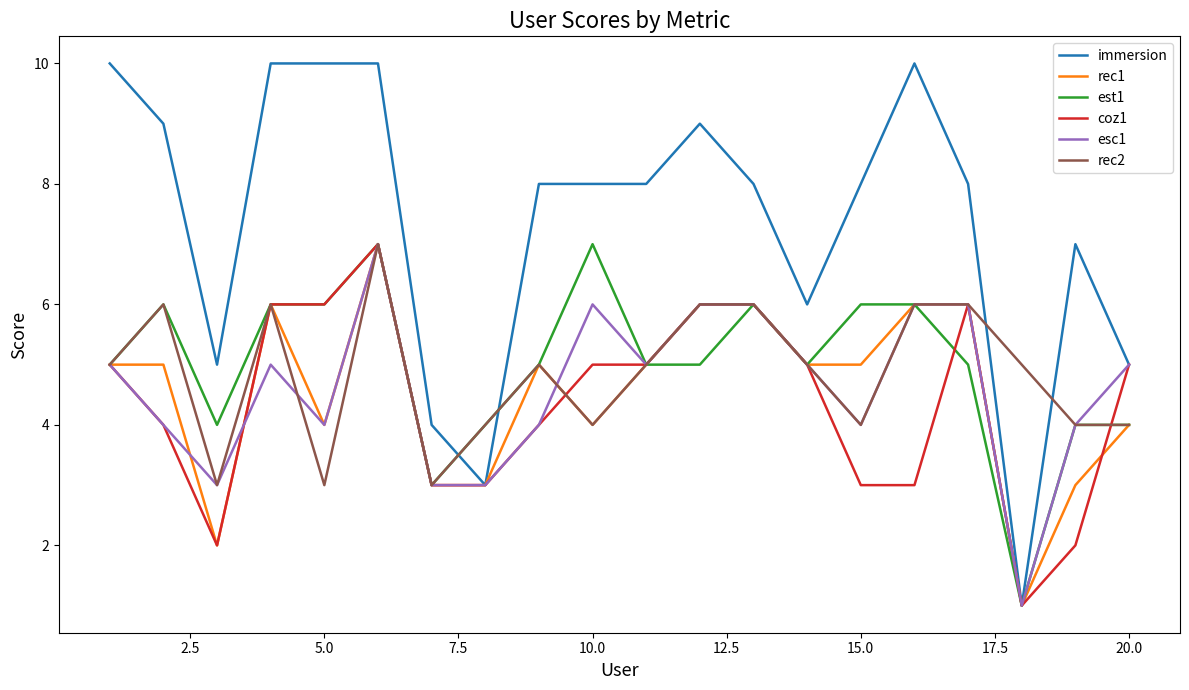

Which series has the widest spread of values?

immersion